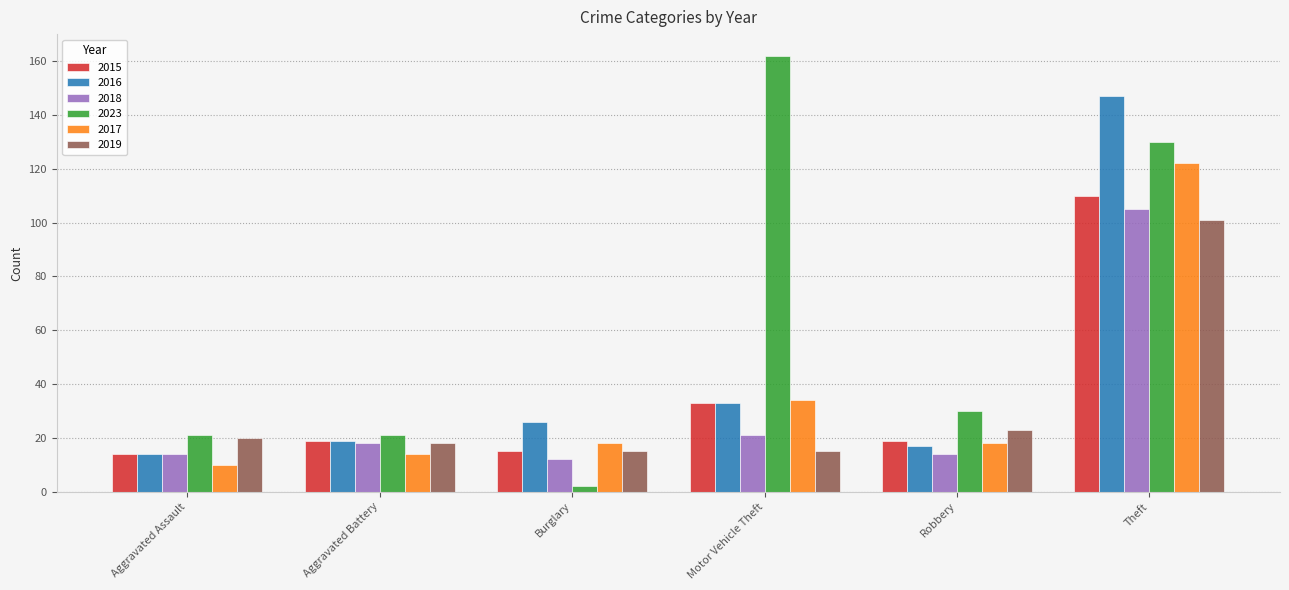

Reading left to right, what are all the values shown in this chart?

2015: Aggravated Assault=14	Aggravated Battery=19	Burglary=15	Motor Vehicle Theft=33	Robbery=19	Theft=110
2016: Aggravated Assault=14	Aggravated Battery=19	Burglary=26	Motor Vehicle Theft=33	Robbery=17	Theft=147
2018: Aggravated Assault=14	Aggravated Battery=18	Burglary=12	Motor Vehicle Theft=21	Robbery=14	Theft=105
2023: Aggravated Assault=21	Aggravated Battery=21	Burglary=2	Motor Vehicle Theft=162	Robbery=30	Theft=130
2017: Aggravated Assault=10	Aggravated Battery=14	Burglary=18	Motor Vehicle Theft=34	Robbery=18	Theft=122
2019: Aggravated Assault=20	Aggravated Battery=18	Burglary=15	Motor Vehicle Theft=15	Robbery=23	Theft=101